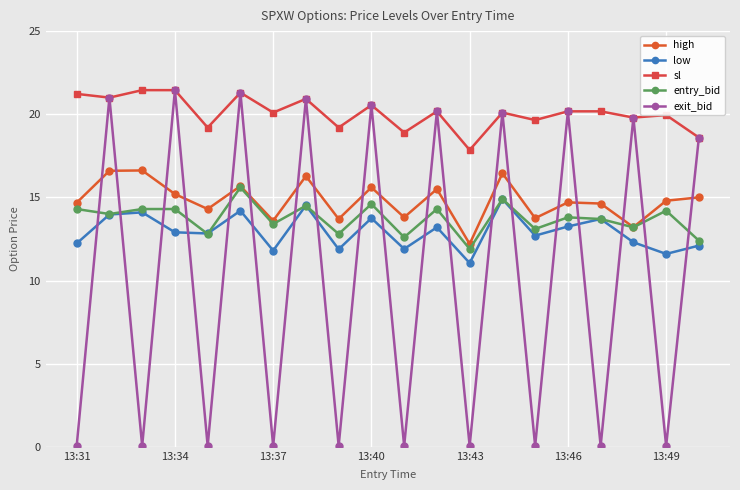

In low, how many points are higher than both neighbors (excluding endpoints)?

7